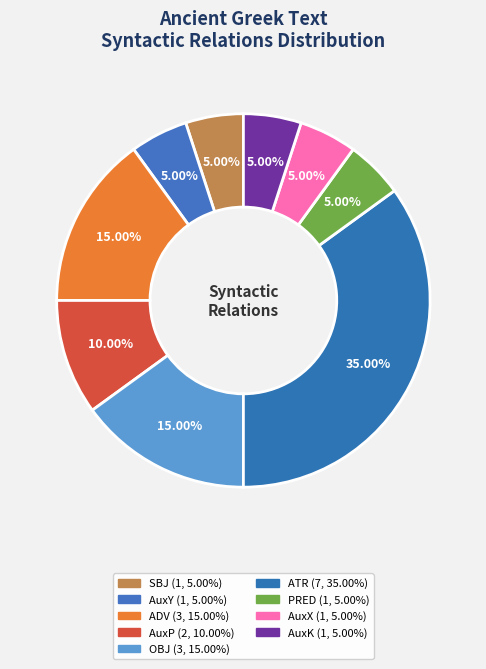

How many slices are in this pie chart?

9